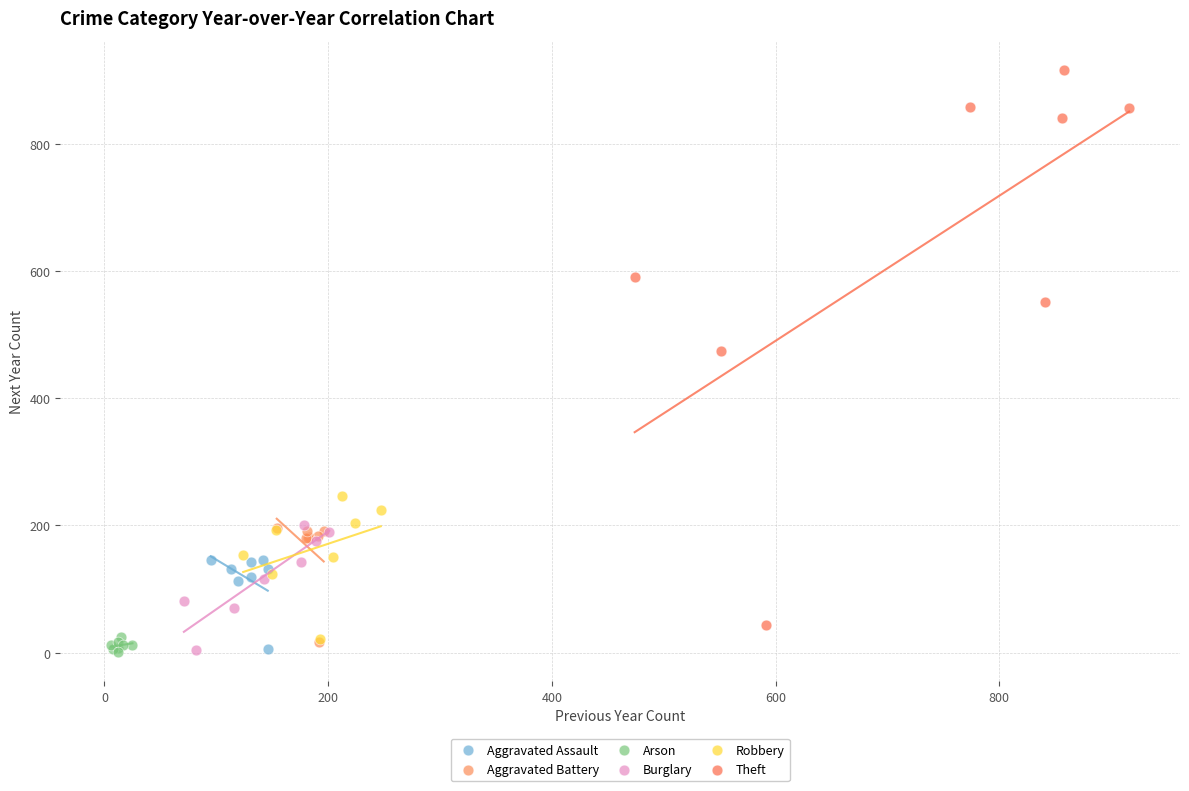

What are all the series names shown in the legend?

Aggravated Assault, Aggravated Battery, Arson, Burglary, Robbery, Theft